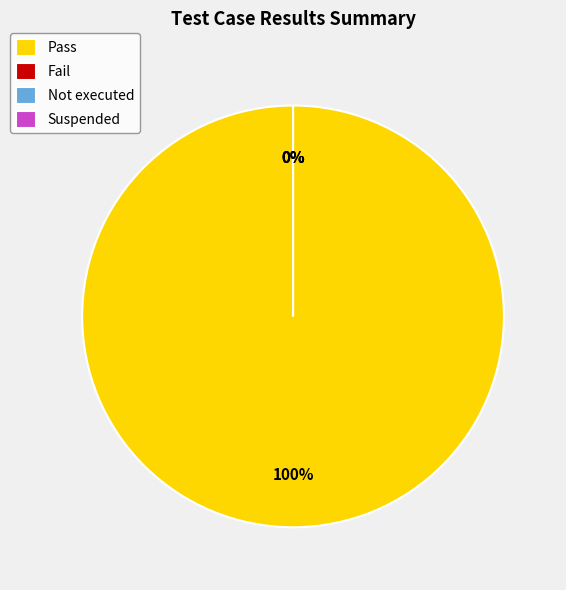

Count the number of slices in the pie.

4